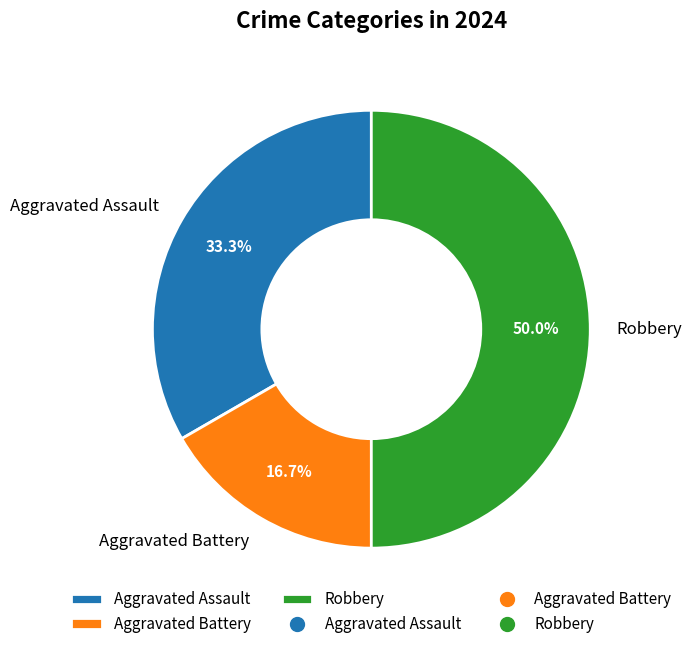

What is the largest slice in the pie chart?

Robbery